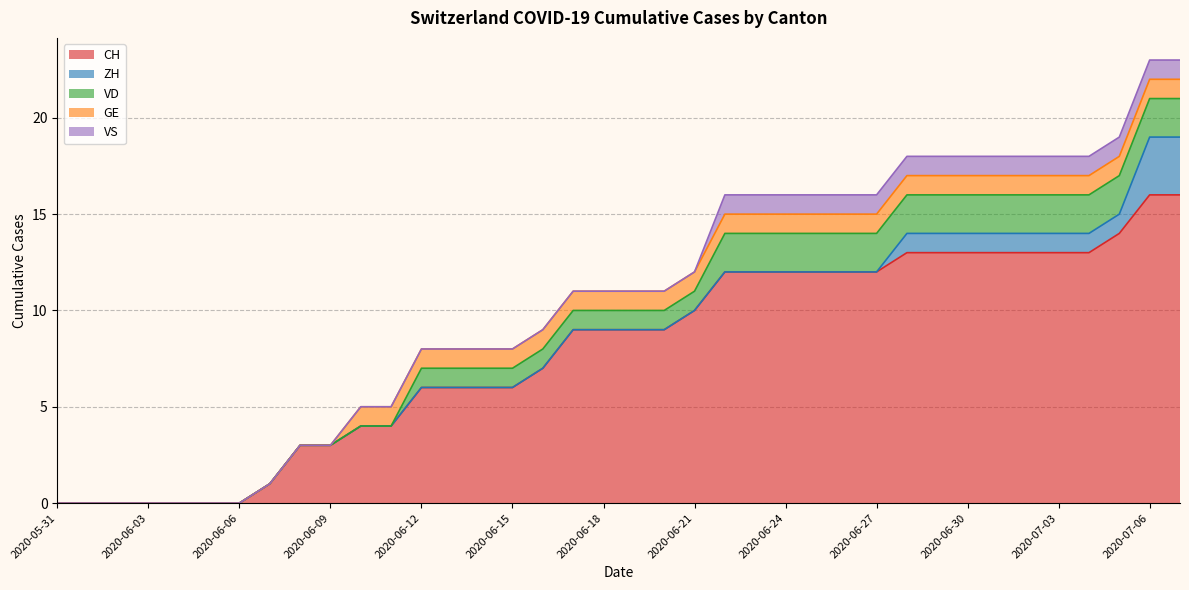

What is the difference between the CH values at 2020-06-04 and 2020-07-03?

13